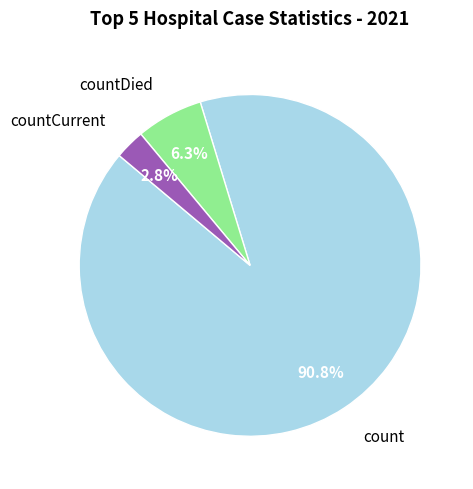

Is there a majority slice in this chart?

Yes